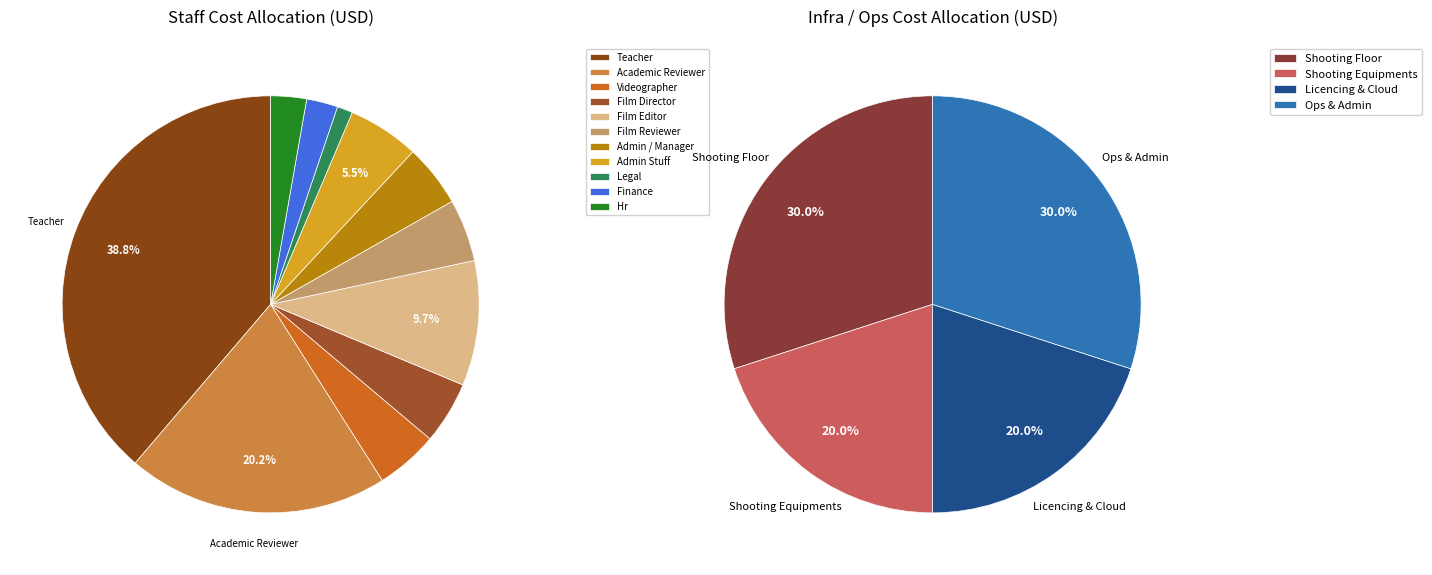

What is the smallest slice in the pie chart?

Legal